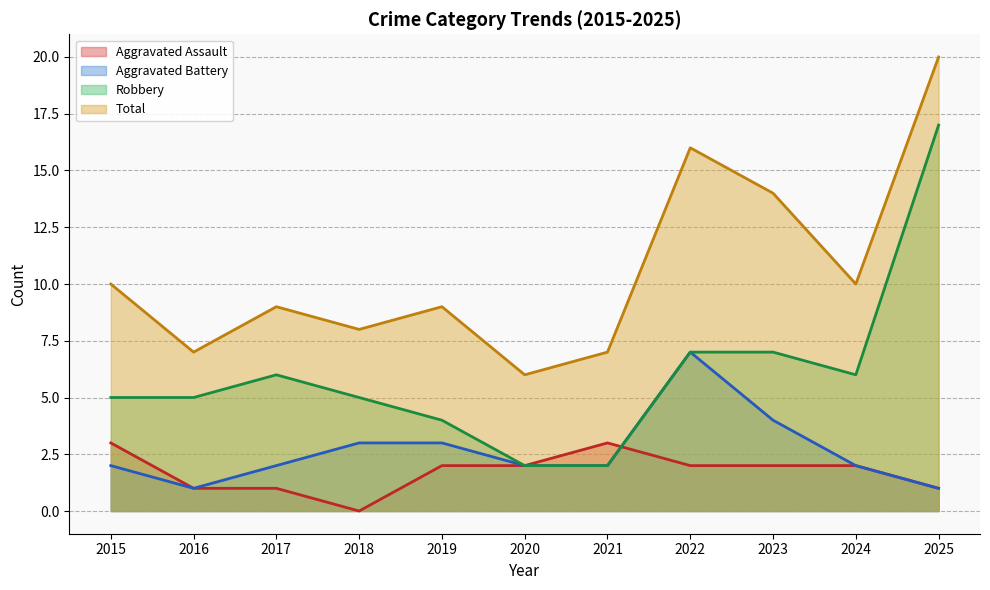

At which label does Aggravated Battery first exceed 2?

2018